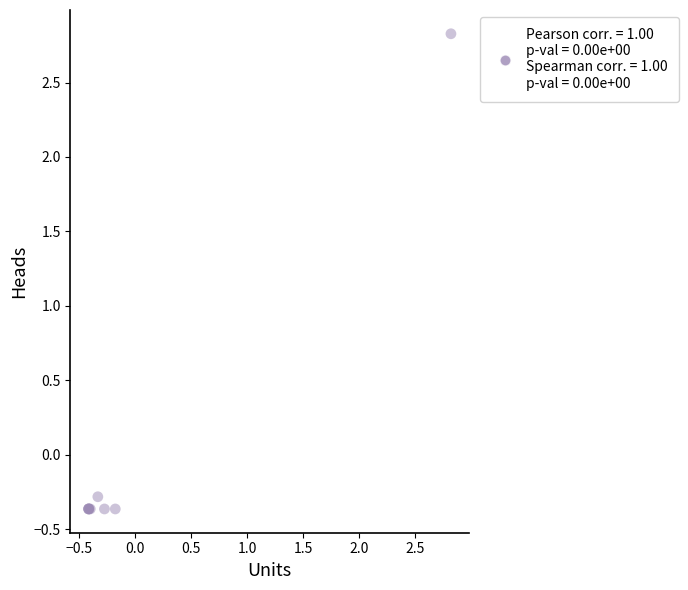

What Y value in the scatter plot is closest to 1?

-0.3